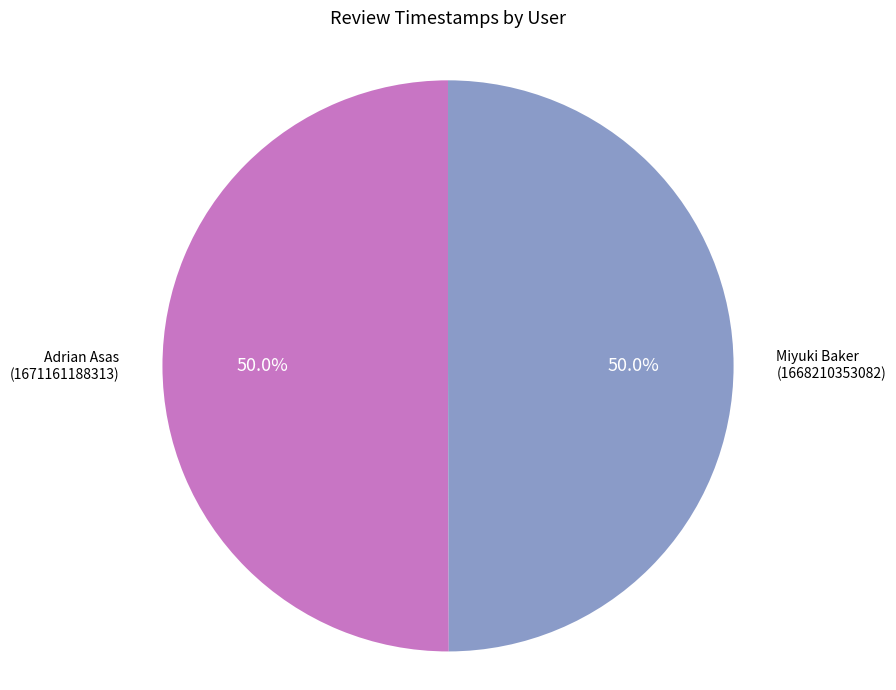

What percentage is NOT represented by Miyuki Baker?

50.0%